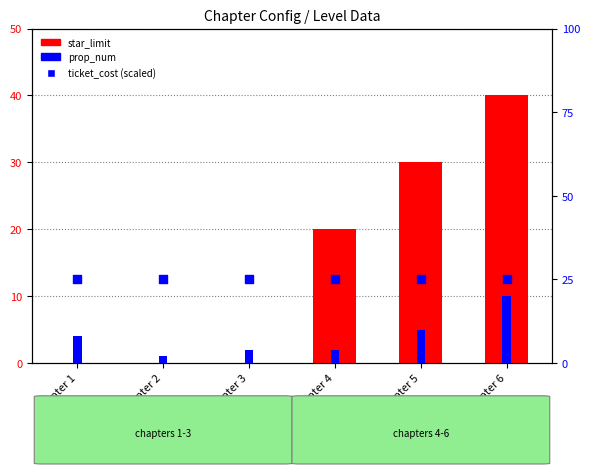

Which series has the widest spread of Y values?

star_limit